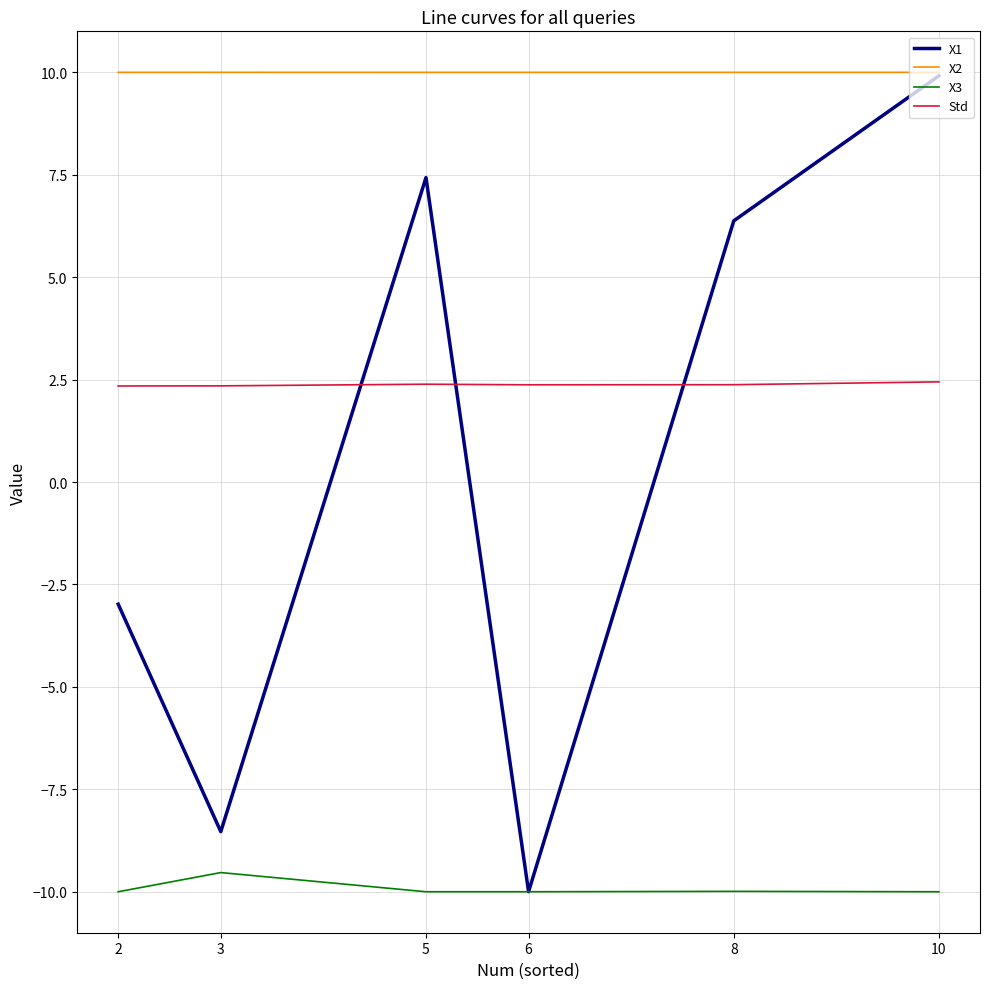

How many values in the X1 series are below 6?

3